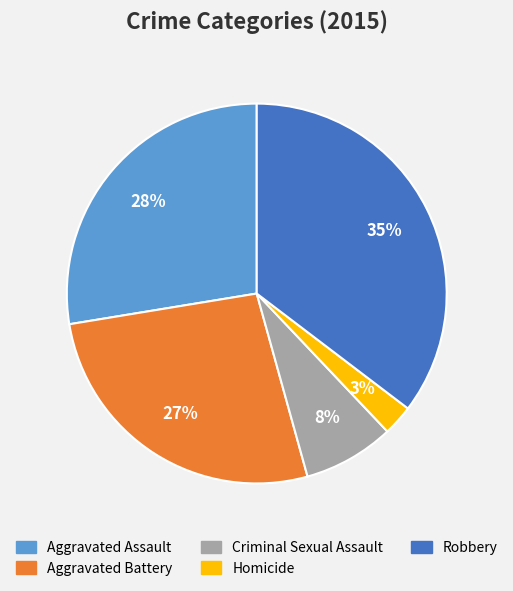

Rank the categories by value from lowest to highest.

Homicide, Criminal Sexual Assault, Aggravated Battery, Aggravated Assault, Robbery